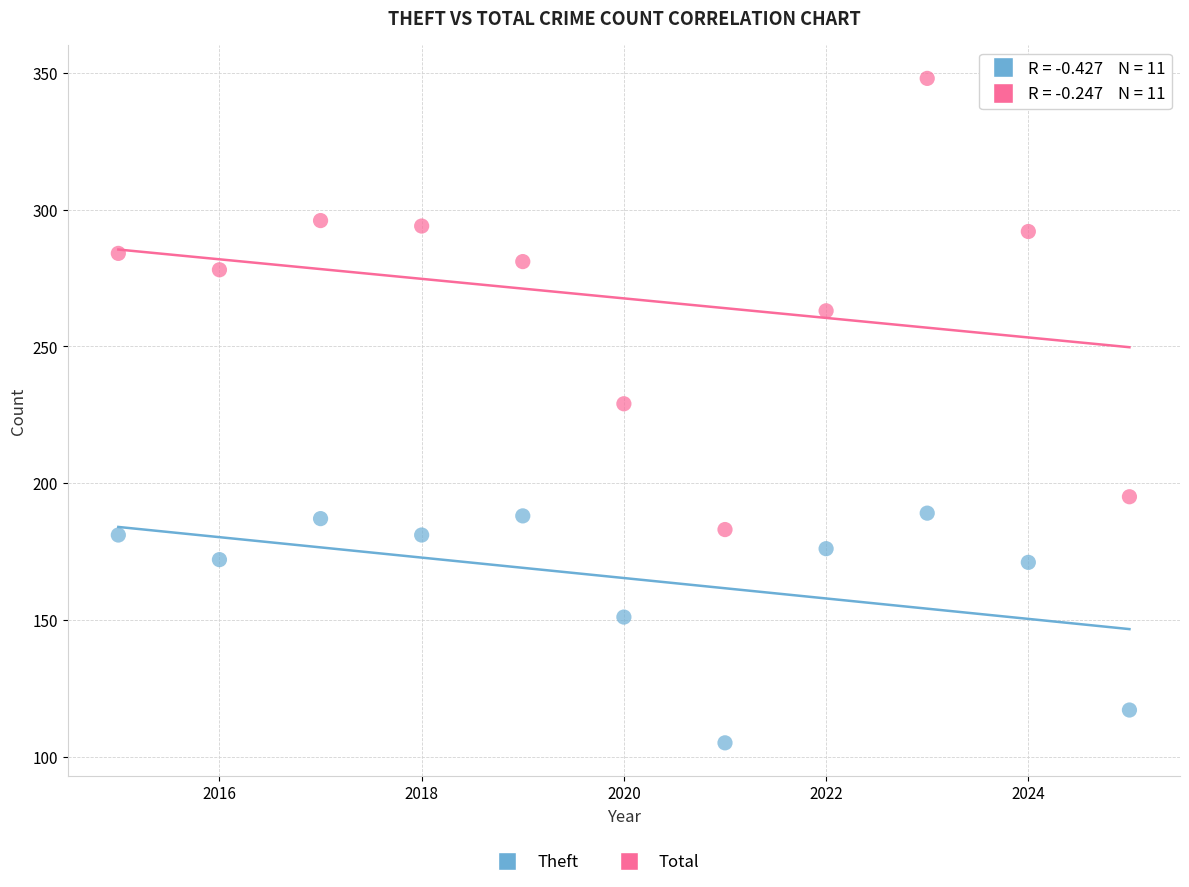

What is the X range (max minus min) for the scatter plot?

10